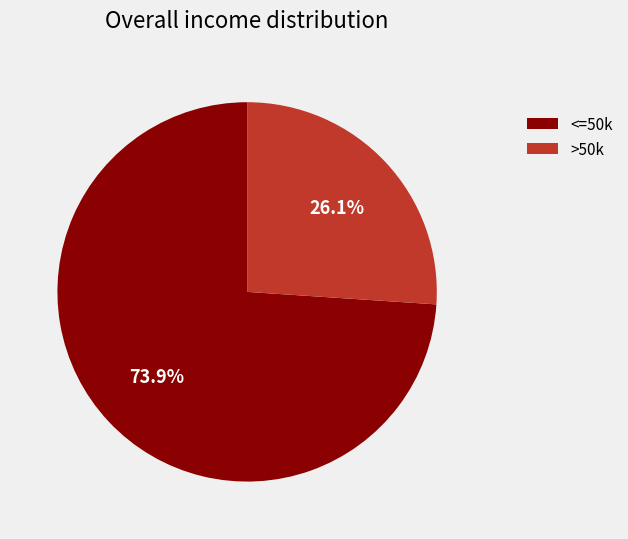

How many segments does this pie chart have?

2